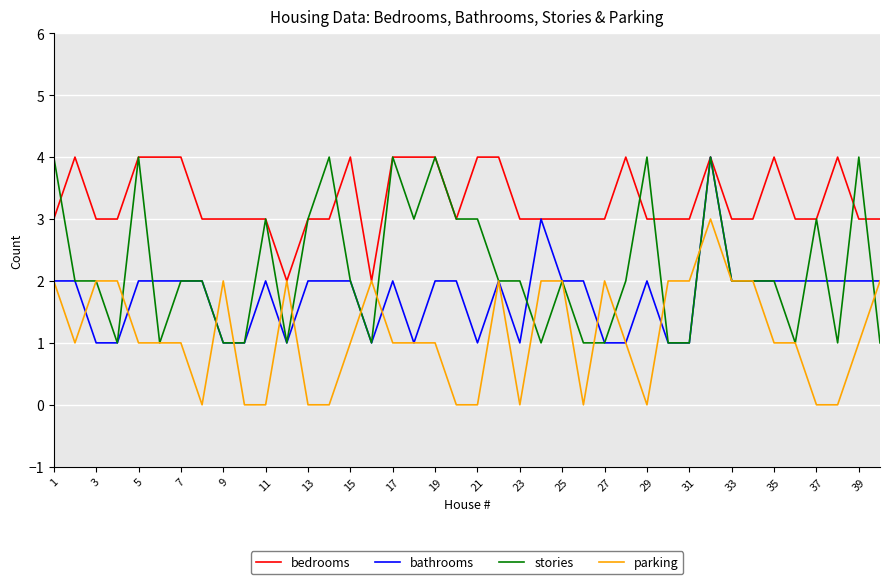

What is the greatest value displayed?

4